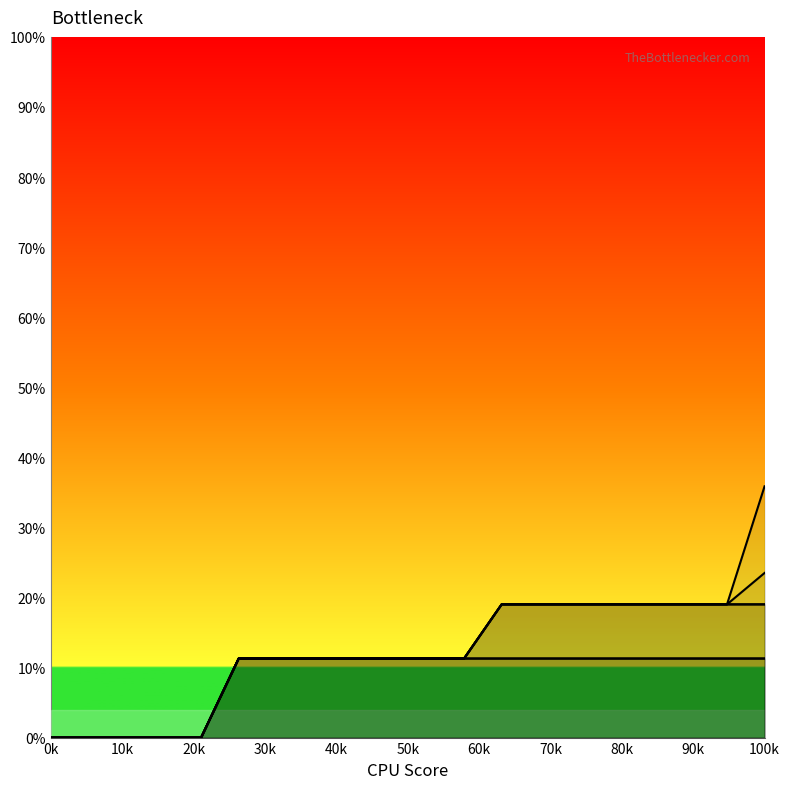

Reading right to left, list all the values displayed in this chart.

1: 11.3	11.3	11.3	11.3	11.3	11.3	11.3	11.3	11.3	11.3	11.3	11.3	11.3	11.3	11.3	0.0	0.0	0.0	0.0	0.0
2: 11.3	11.3	11.3	11.3	11.3	11.3	11.3	11.3	11.3	11.3	11.3	11.3	11.3	11.3	11.3	0.0	0.0	0.0	0.0	0.0
3: 19.0	19.0	19.0	19.0	19.0	19.0	19.0	19.0	11.3	11.3	11.3	11.3	11.3	11.3	11.3	0.0	0.0	0.0	0.0	0.0
4: 19.0	19.0	19.0	19.0	19.0	19.0	19.0	19.0	11.3	11.3	11.3	11.3	11.3	11.3	11.3	0.0	0.0	0.0	0.0	0.0
5: 23.5	19.0	19.0	19.0	19.0	19.0	19.0	19.0	11.3	11.3	11.3	11.3	11.3	11.3	11.3	0.0	0.0	0.0	0.0	0.0
6: 35.9	19.0	19.0	19.0	19.0	19.0	19.0	19.0	11.3	11.3	11.3	11.3	11.3	11.3	11.3	0.0	0.0	0.0	0.0	0.0